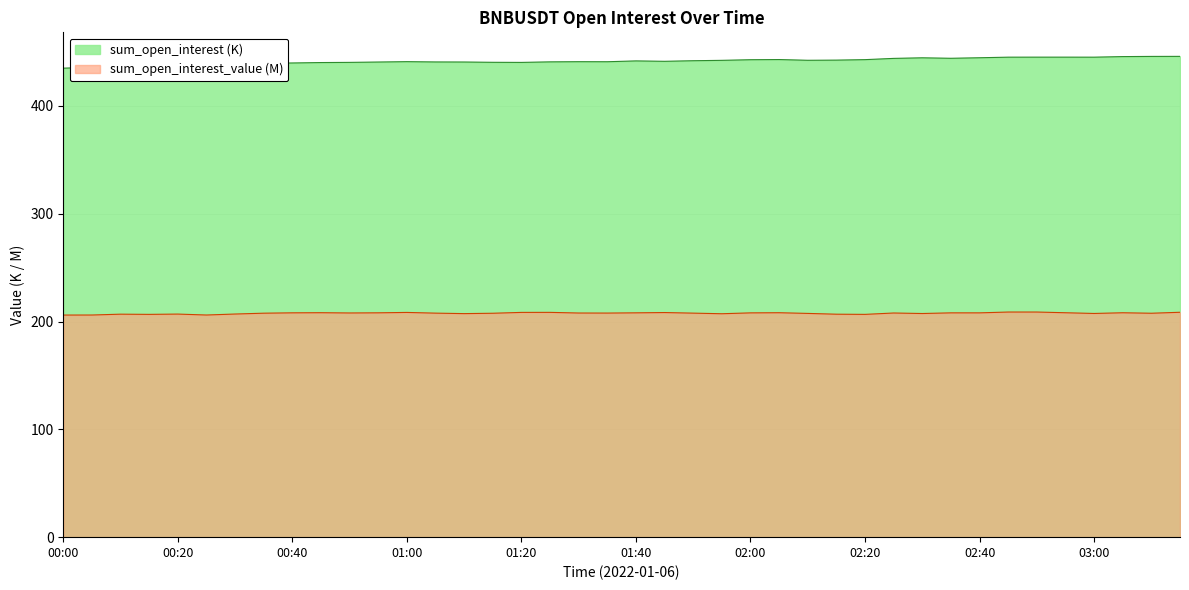

True or false: sum_open_interest and sum_open_interest_value cross at least once.

False